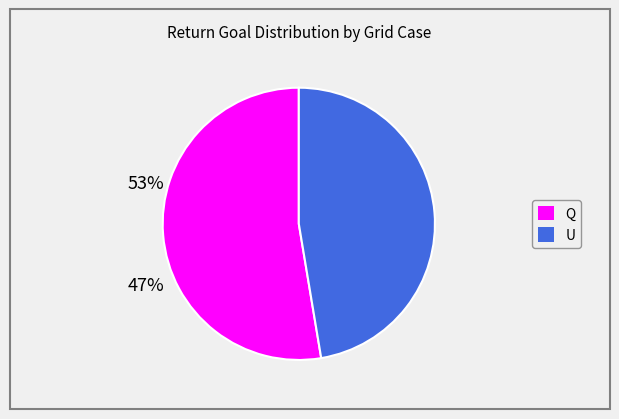

Is there a majority slice in this chart?

Yes